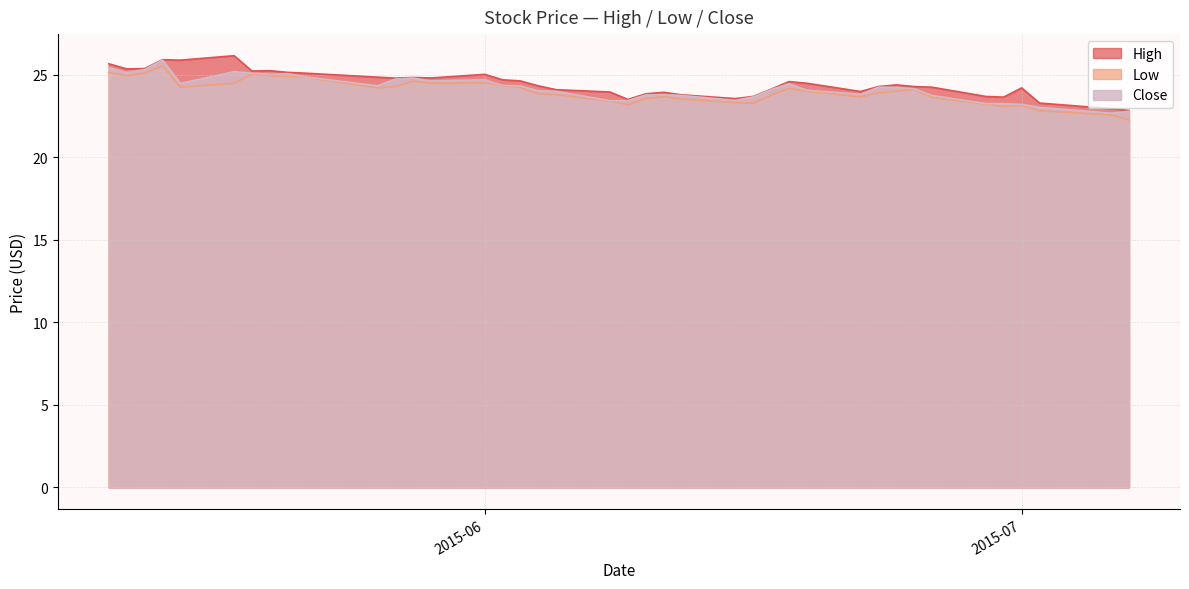

Where is the first local maximum for Close?

2015-05-14